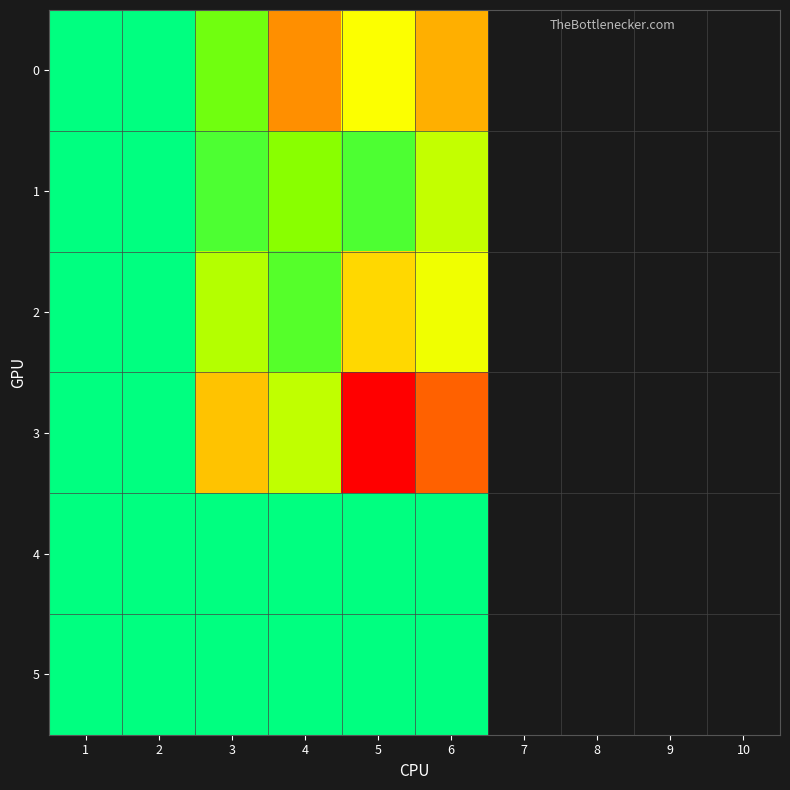

Reading right to left, list all the values displayed in this chart.

0: 6=90	5=62	4=100	3=28	2=0	1=0
1: 6=48	5=19	4=34	3=19	2=0	1=0
2: 6=59	5=76	4=21	3=44	2=0	1=0
3: 6=114	5=156	4=47	3=83	2=0	1=0
4: 6=0	5=0	4=0	3=0	2=0	1=0
5: 6=0	5=0	4=0	3=0	2=0	1=0